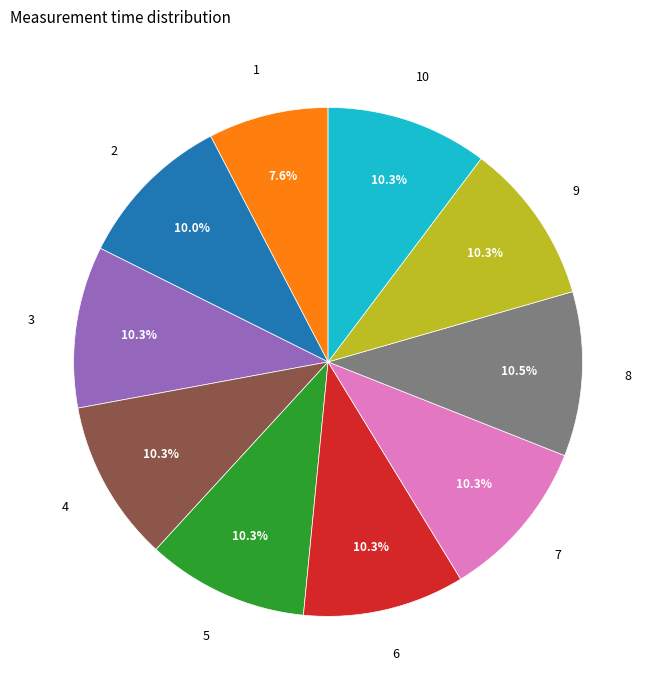

To the nearest percent, what percentage of the pie is 3?

10%